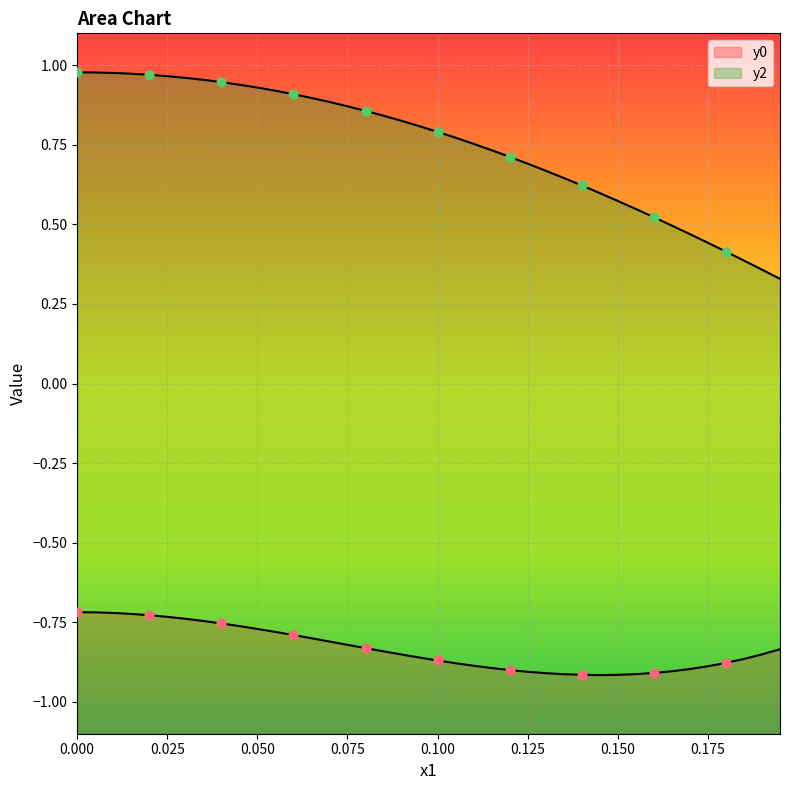

Is the value of y2 at 11 greater than the value of y0 at 16?

Yes